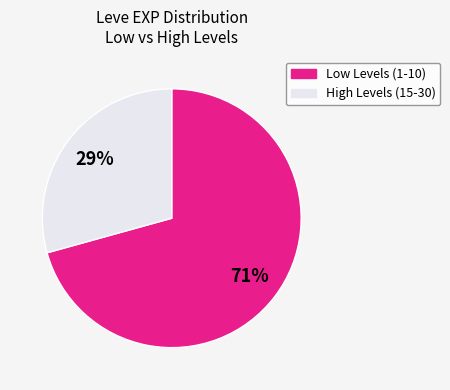

To the nearest percent, what is the average slice percentage?

50%